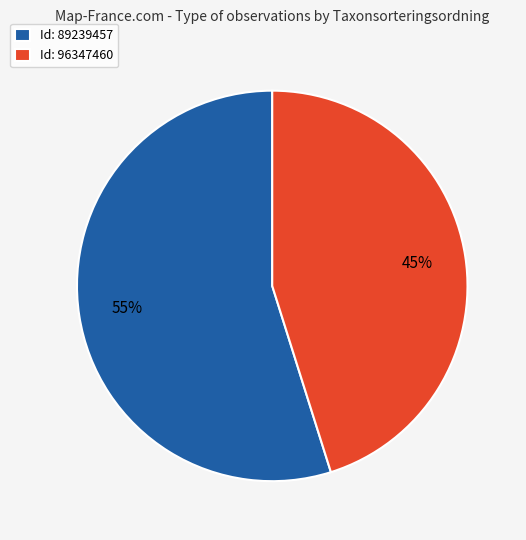

Between Id: 89239457 and Id: 96347460, which is larger?

Id: 89239457